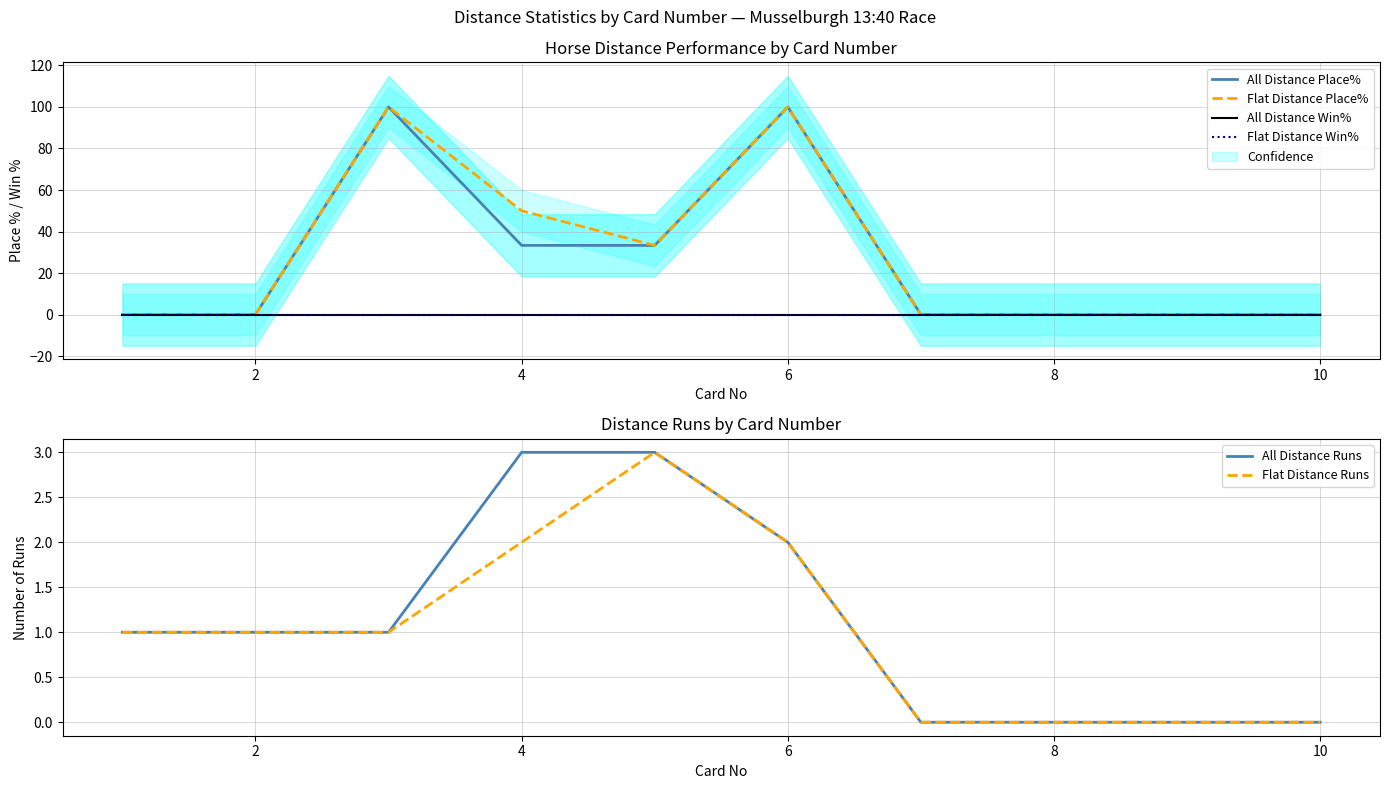

True or false: Flat Distance Runs and Flat Distance Win% cross at least once.

False